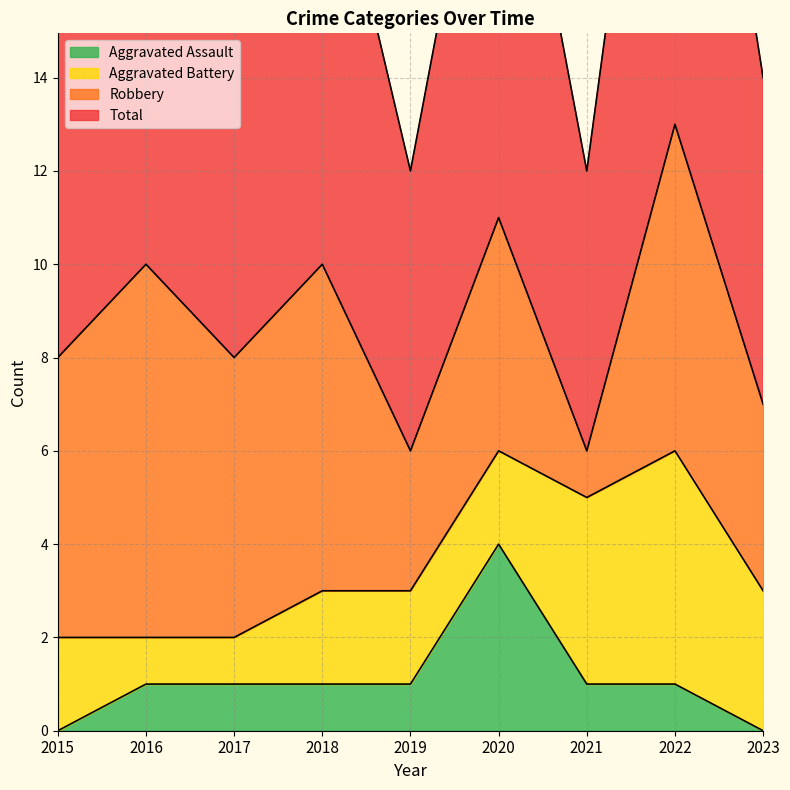

What is the difference between the Total values at 2021 and 2022?

7